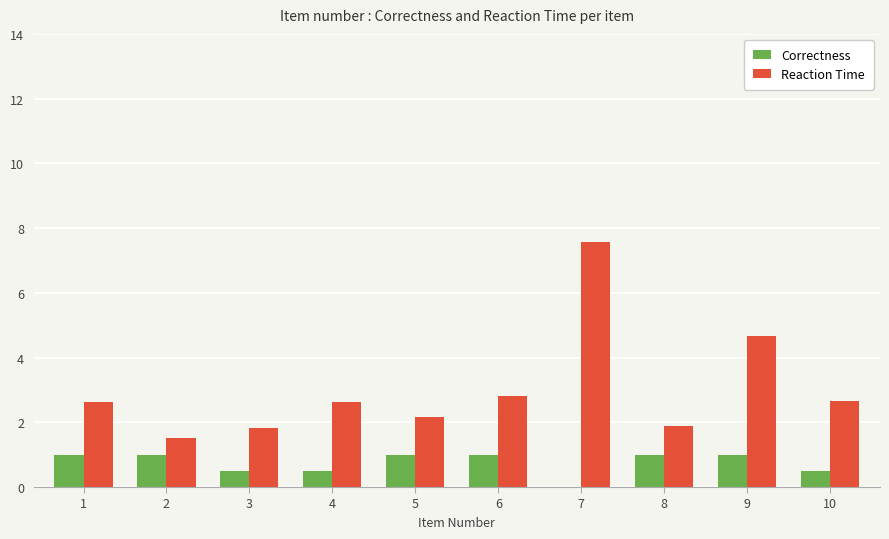

Which label corresponds to the largest value in the chart?

7